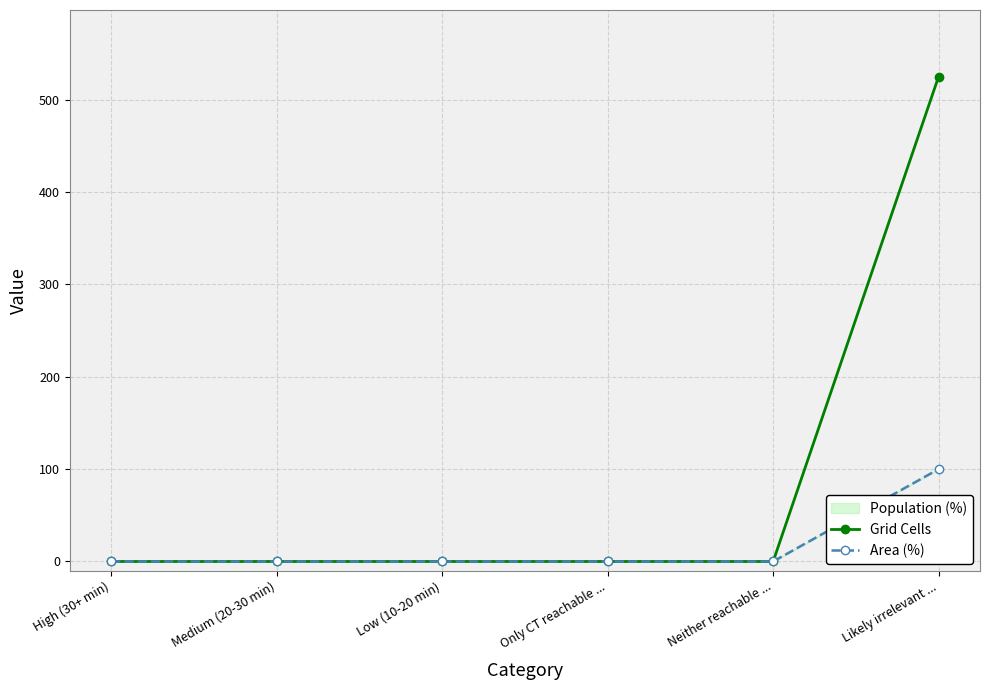

Which series has the largest range (max minus min)?

Grid Cells